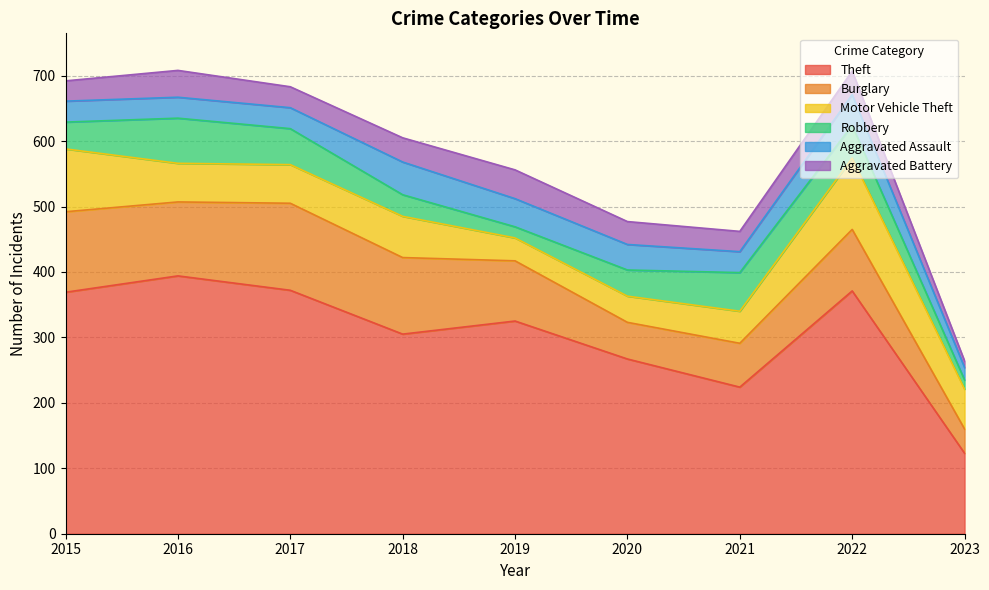

What is the sum of the Aggravated Battery values at 2019 and 2016?

85